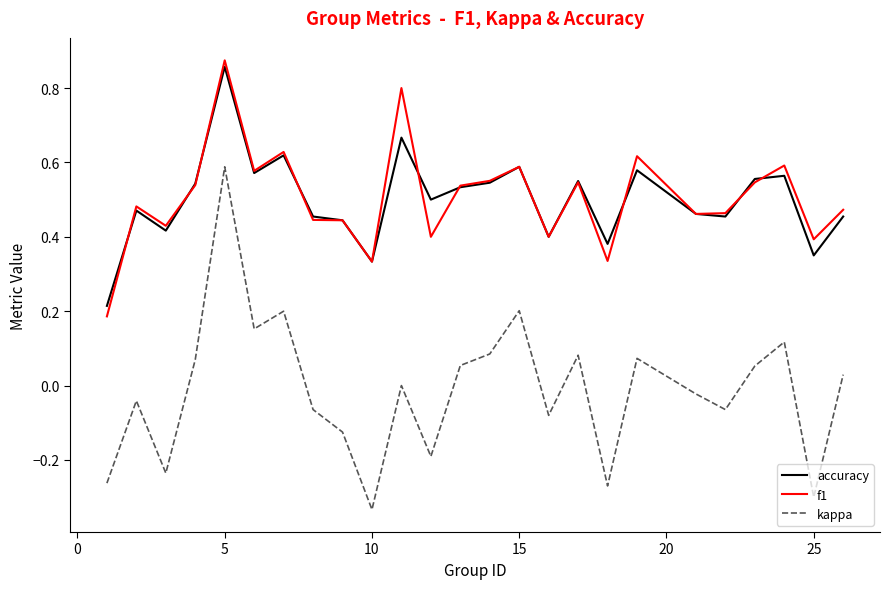

Does the chart display data point markers on the line(s)?

No